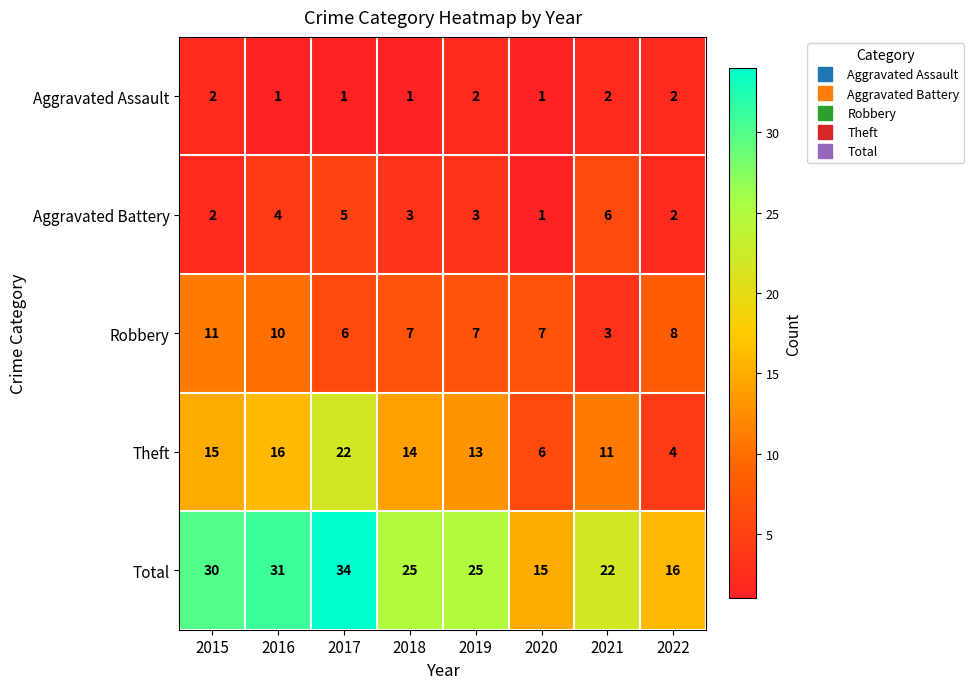

What is the greatest value displayed?

34